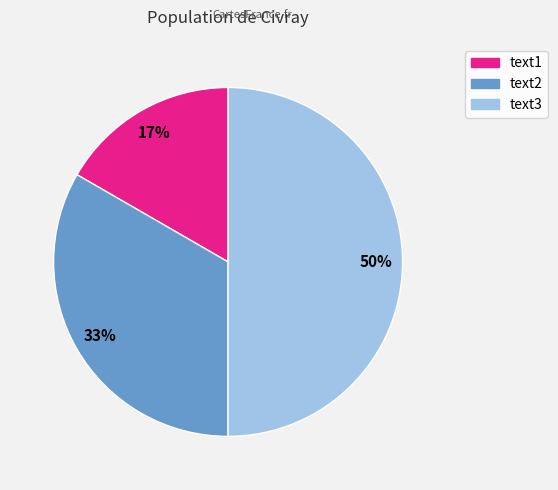

To the nearest percent, what is the difference between the text1 and text3 slice percentages?

33%